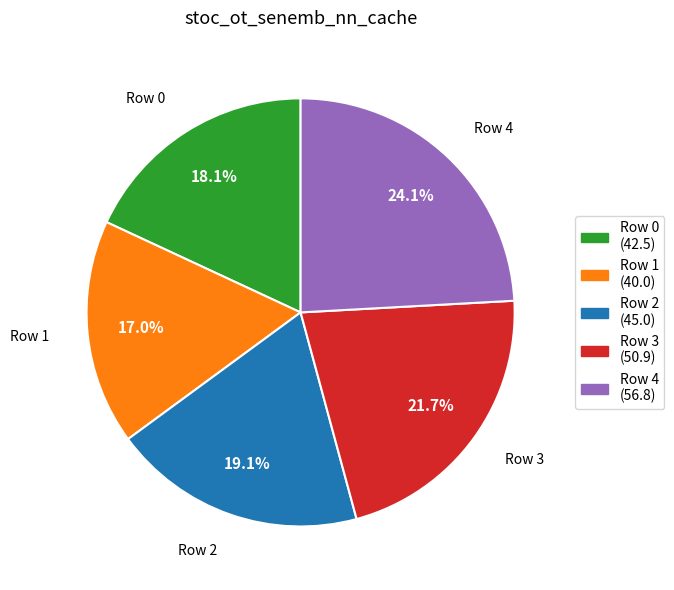

To the nearest percent, what is the combined percentage of Row 2 and Row 0?

37%